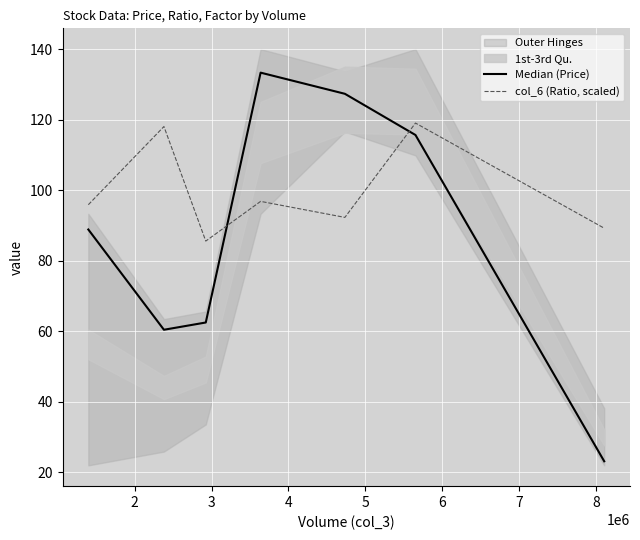

What is the difference between the second highest and minimum values in the Median (Price) series?

104.2